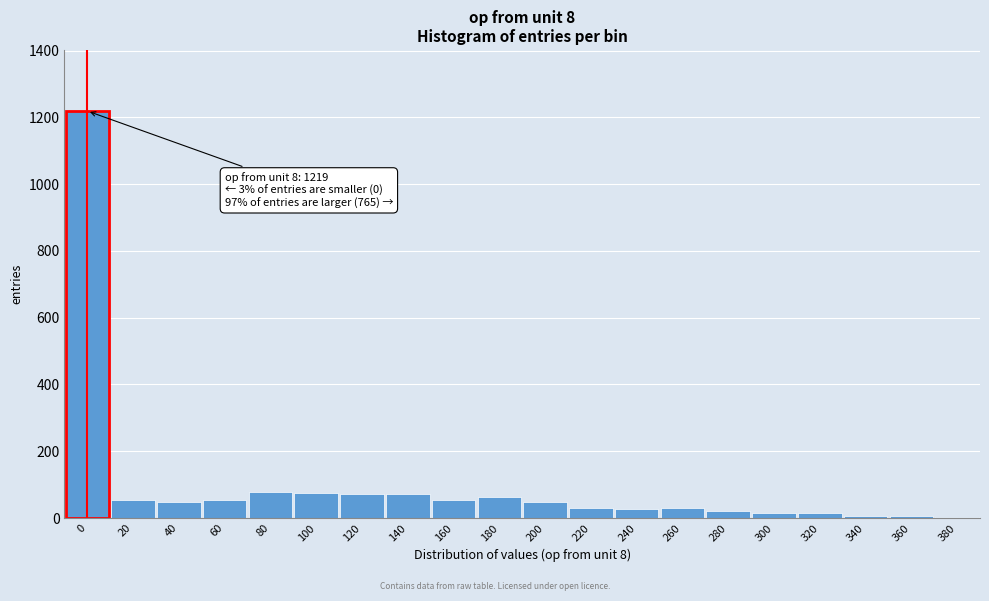

Where is the data nearest to the value 611?

80